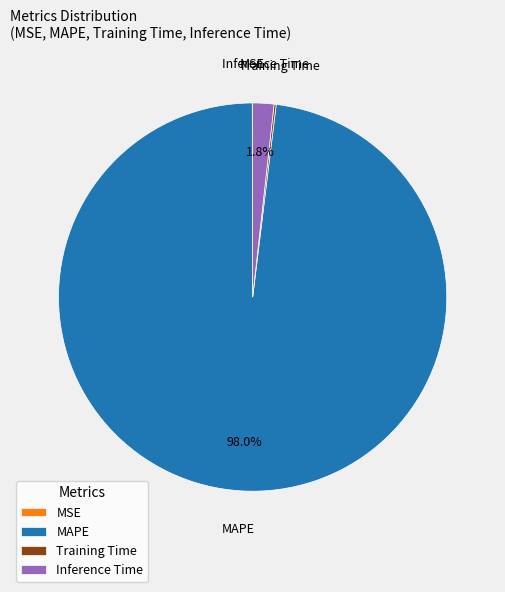

How much of the chart is everything except Inference Time?

98.2%